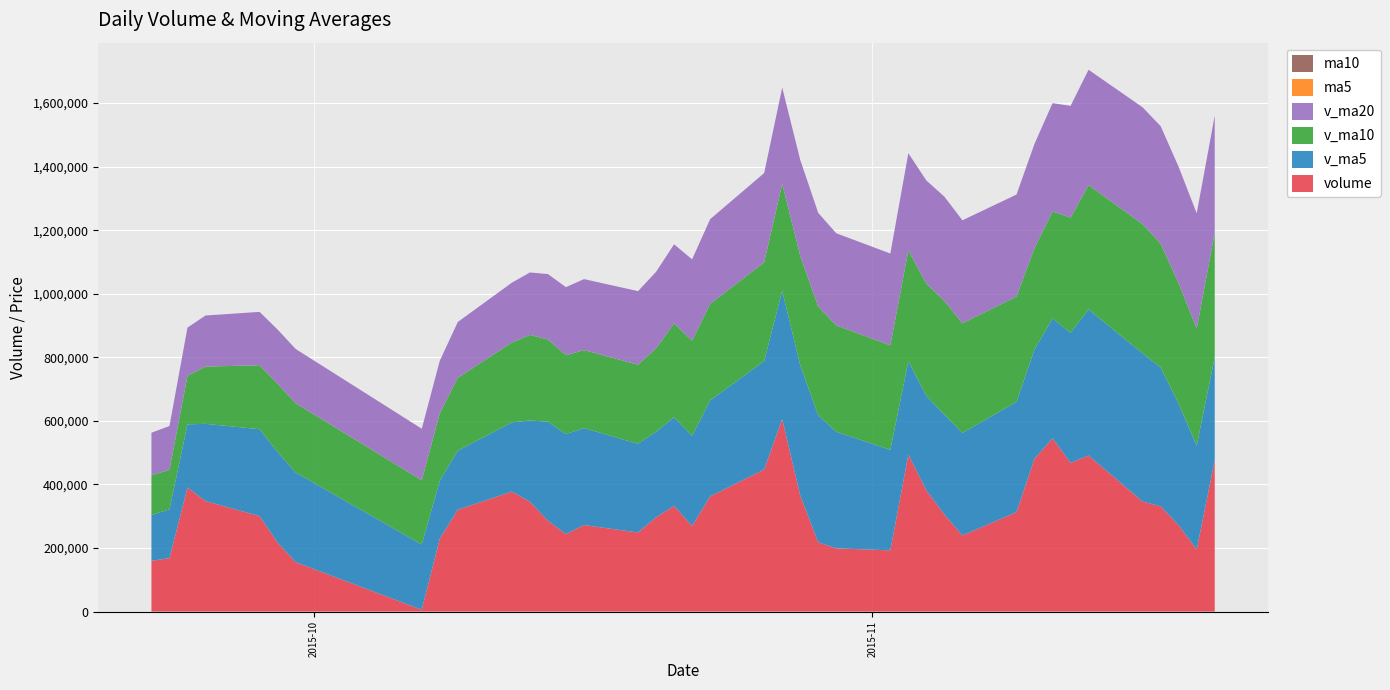

Reading left to right, transcribe all the data shown in this chart.

volume: 2015-11-20=476393.0	2015-11-19=195122.3	2015-11-18=271757.5	2015-11-17=331280.8	2015-11-16=346071.3	2015-11-13=491135.6	2015-11-12=468039.3	2015-11-11=545234.8	2015-11-10=480990.0	2015-11-09=313024.9	2015-11-06=239525.1	2015-11-05=305626.2	2015-11-04=381378.4	2015-11-03=494139.2	2015-11-02=192792.7	2015-10-30=198950.2	2015-10-29=217800.2	2015-10-28=365335.3	2015-10-27=605970.2	2015-10-26=446923.0	2015-10-23=362572.1	2015-10-22=269242.9	2015-10-21=332672.9	2015-10-20=296566.3	2015-10-19=248875.8	2015-10-16=272386.5	2015-10-15=243770.9	2015-10-14=285891.7	2015-10-13=345483.2	2015-10-12=377648.0	2015-10-09=320424.2	2015-10-08=229775.9	2015-10-07=5750.0	2015-09-30=155589.1	2015-09-29=217227.1	2015-09-28=300492.5	2015-09-25=347717.5	2015-09-24=390325.1	2015-09-23=168379.0	2015-09-22=159744.2
v_ma5: 2015-11-20=324125.0	2015-11-19=327073.5	2015-11-18=381656.9	2015-11-17=436352.3	2015-11-16=466294.2	2015-11-13=459684.9	2015-11-12=409362.8	2015-11-11=376880.2	2015-11-10=344108.9	2015-11-09=346738.8	2015-11-06=322692.3	2015-11-05=314577.3	2015-11-04=297012.1	2015-11-03=293803.5	2015-11-02=316169.7	2015-10-30=366995.8	2015-10-29=399720.2	2015-10-28=410008.7	2015-10-27=403476.2	2015-10-26=341595.5	2015-10-23=301986.0	2015-10-22=283948.9	2015-10-21=278854.5	2015-10-20=269498.2	2015-10-19=279281.6	2015-10-16=305036.0	2015-10-15=314643.6	2015-10-14=311844.6	2015-10-13=255816.3	2015-10-12=217837.5	2015-10-09=185753.3	2015-10-08=181766.9	2015-10-07=205355.3	2015-09-30=282270.3	2015-09-29=284828.2	2015-09-28=273331.7	2015-09-25=243086.3	2015-09-24=198756.5	2015-09-23=153412.3	2015-09-22=144219.4
v_ma10: 2015-11-20=391904.9	2015-11-19=368218.2	2015-11-18=379268.5	2015-11-17=390230.6	2015-11-16=406516.5	2015-11-13=391188.6	2015-11-12=361970.1	2015-11-11=336946.2	2015-11-10=318956.2	2015-11-09=331454.2	2015-11-06=344844.1	2015-11-05=357148.8	2015-11-04=353510.4	2015-11-03=348639.9	2015-11-02=328882.6	2015-10-30=334490.9	2015-10-29=341834.5	2015-10-28=344431.6	2015-10-27=336487.2	2015-10-26=310438.5	2015-10-23=303511.0	2015-10-22=299296.2	2015-10-21=295349.5	2015-10-20=262657.2	2015-10-19=248559.5	2015-10-16=245394.7	2015-10-15=248205.3	2015-10-14=258599.9	2015-10-13=269043.3	2015-10-12=251332.8	2015-10-09=229542.5	2015-10-08=212426.6	2015-10-07=202055.9	2015-09-30=217841.3	2015-09-29=214523.8	2015-09-28=201287.2	2015-09-25=180110.2	2015-09-24=152675.2	2015-09-23=124332.4	2015-09-22=124786.6
v_ma20: 2015-11-20=368374.5	2015-11-19=362683.5	2015-11-18=366389.5	2015-11-17=369435.3	2015-11-16=367699.5	2015-11-13=362839.8	2015-11-12=351902.3	2015-11-11=340688.9	2015-11-10=327721.7	2015-11-09=320946.4	2015-11-06=324177.5	2015-11-05=328222.5	2015-11-04=324430.0	2015-11-03=305648.6	2015-11-02=288721.1	2015-10-30=289942.8	2015-10-29=295019.9	2015-10-28=301515.8	2015-10-27=302765.2	2015-10-26=280885.7	2015-10-23=266526.8	2015-10-22=255861.4	2015-10-21=248702.7	2015-10-20=240249.3	2015-10-19=231541.7	2015-10-16=223341.0	2015-10-15=214157.7	2015-10-14=205637.6	2015-10-13=196687.8	2015-10-12=188059.7	2015-10-09=175475.5	2015-10-08=165323.4	2015-10-07=162155.0	2015-09-30=170706.7	2015-09-29=170880.1	2015-09-28=167885.6	2015-09-25=160631.2	2015-09-24=151818.1	2015-09-23=137642.1	2015-09-22=133992.5
ma5: 2015-11-20=23.4	2015-11-19=23.1	2015-11-18=23.2	2015-11-17=23.3	2015-11-16=22.9	2015-11-13=22.1	2015-11-12=21.2	2015-11-11=20.4	2015-11-10=19.6	2015-11-09=18.9	2015-11-06=19.0	2015-11-05=19.4	2015-11-04=19.8	2015-11-03=20.3	2015-11-02=21.3	2015-10-30=21.7	2015-10-29=21.5	2015-10-28=21.2	2015-10-27=20.7	2015-10-26=20.2	2015-10-23=19.7	2015-10-22=19.7	2015-10-21=19.8	2015-10-20=20.0	2015-10-19=20.0	2015-10-16=20.1	2015-10-15=19.7	2015-10-14=19.2	2015-10-13=18.7	2015-10-12=18.0	2015-10-09=17.4	2015-10-08=17.5	2015-10-07=17.2	2015-09-30=17.6	2015-09-29=23.9	2015-09-28=29.6	2015-09-25=35.0	2015-09-24=39.9	2015-09-23=44.0	2015-09-22=41.7
ma10: 2015-11-20=22.7	2015-11-19=22.2	2015-11-18=21.8	2015-11-17=21.5	2015-11-16=20.9	2015-11-13=20.6	2015-11-12=20.3	2015-11-11=20.1	2015-11-10=20.0	2015-11-09=20.1	2015-11-06=20.4	2015-11-05=20.4	2015-11-04=20.5	2015-11-03=20.5	2015-11-02=20.7	2015-10-30=20.7	2015-10-29=20.6	2015-10-28=20.5	2015-10-27=20.3	2015-10-26=20.1	2015-10-23=19.9	2015-10-22=19.7	2015-10-21=19.5	2015-10-20=19.3	2015-10-19=19.0	2015-10-16=18.8	2015-10-15=18.6	2015-10-14=18.2	2015-10-13=18.1	2015-10-12=21.0	2015-10-09=23.5	2015-10-08=26.2	2015-10-07=28.6	2015-09-30=30.8	2015-09-29=32.8	2015-09-28=34.5	2015-09-25=36.5	2015-09-24=39.1	2015-09-23=41.4	2015-09-22=40.9